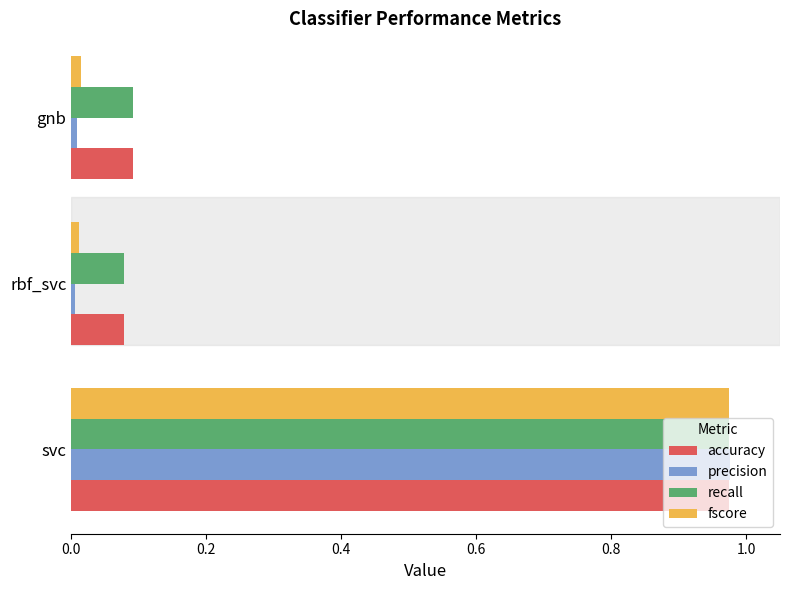

At which category is the sum across all series the highest?

svc